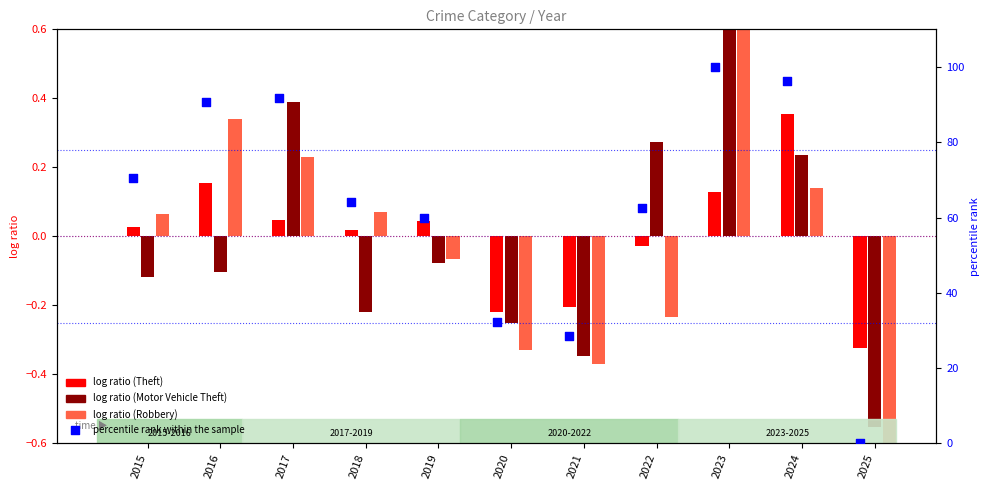

What is the ratio of the value at 2020 to the value at 2022?

0.5